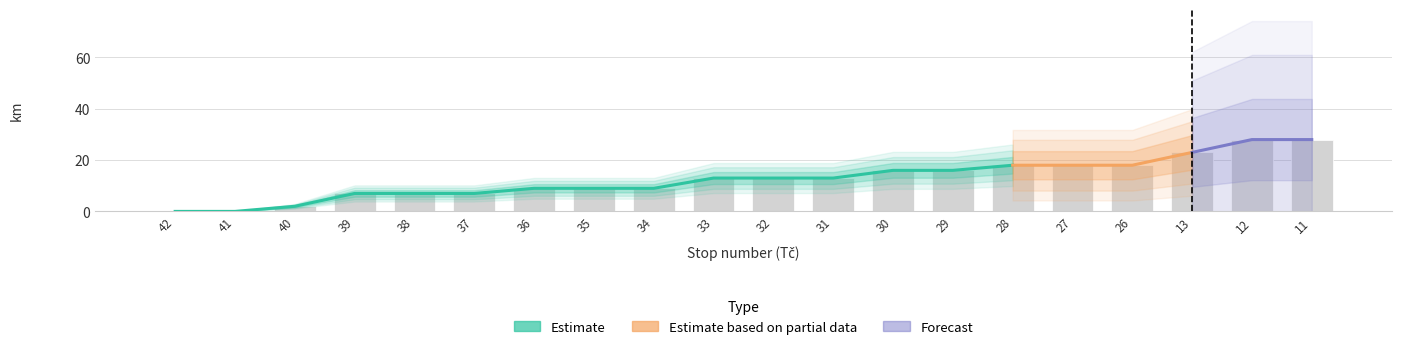

List the labels in order of Forecast value, smallest first.

42, 41, 40, 39, 38, 37, 36, 35, 34, 33, 32, 31, 30, 29, 28, 27, 26, 13, 12, 11